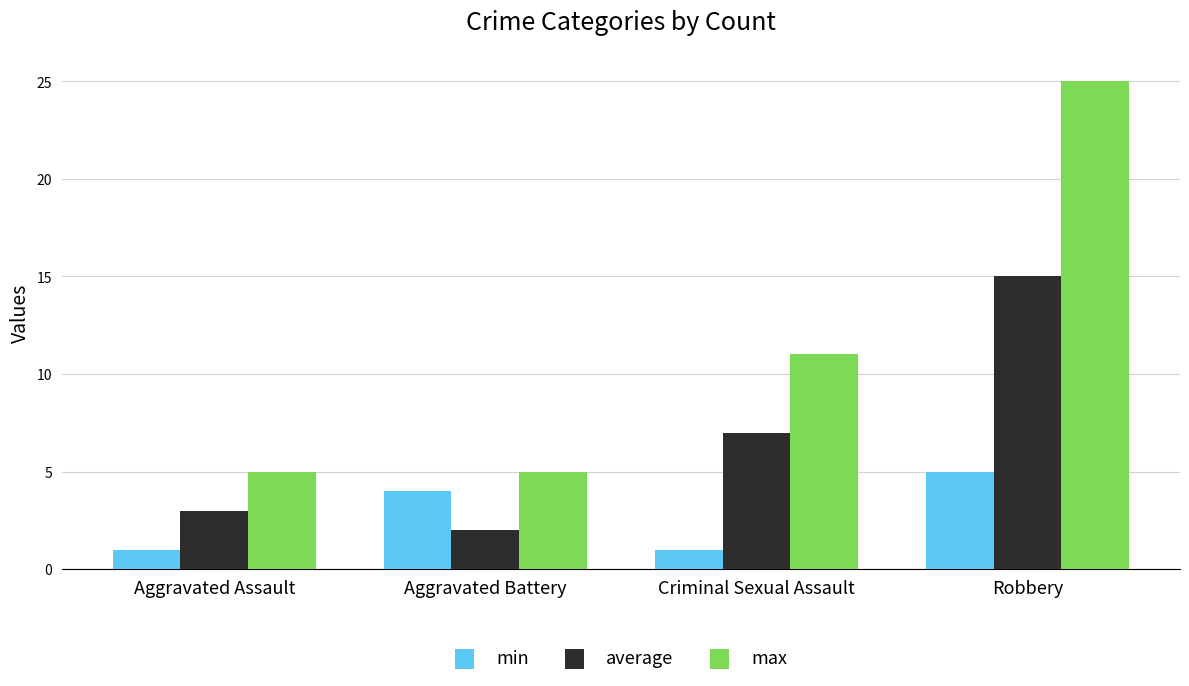

Reading left to right, extract all data points from this chart.

min: Aggravated Assault=1	Aggravated Battery=4	Criminal Sexual Assault=1	Robbery=5
average: Aggravated Assault=3	Aggravated Battery=2	Criminal Sexual Assault=7	Robbery=15
max: Aggravated Assault=5	Aggravated Battery=5	Criminal Sexual Assault=11	Robbery=25